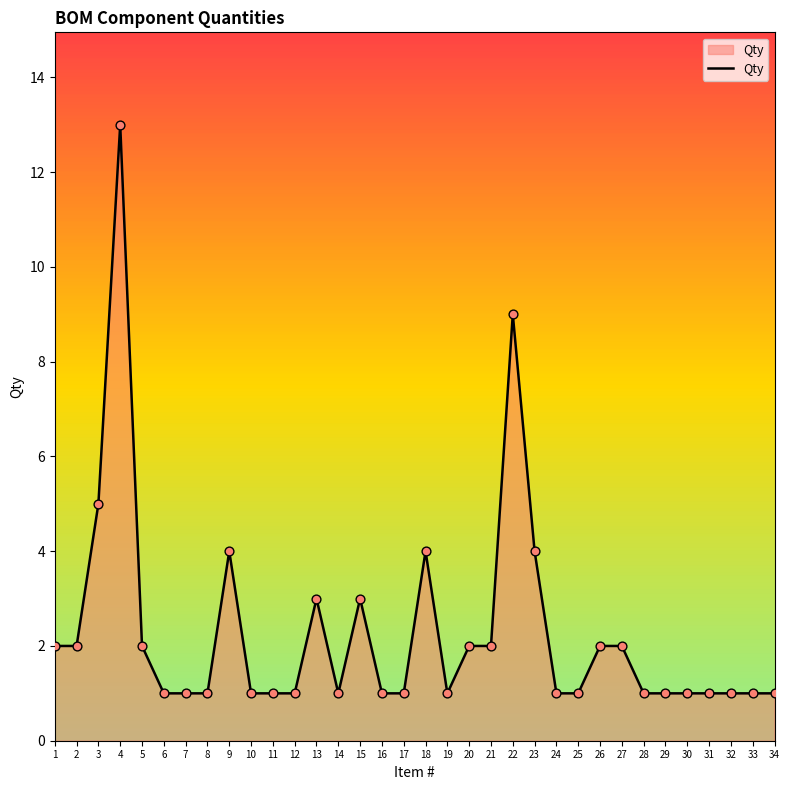

Between 2 and 24, which is larger?

2